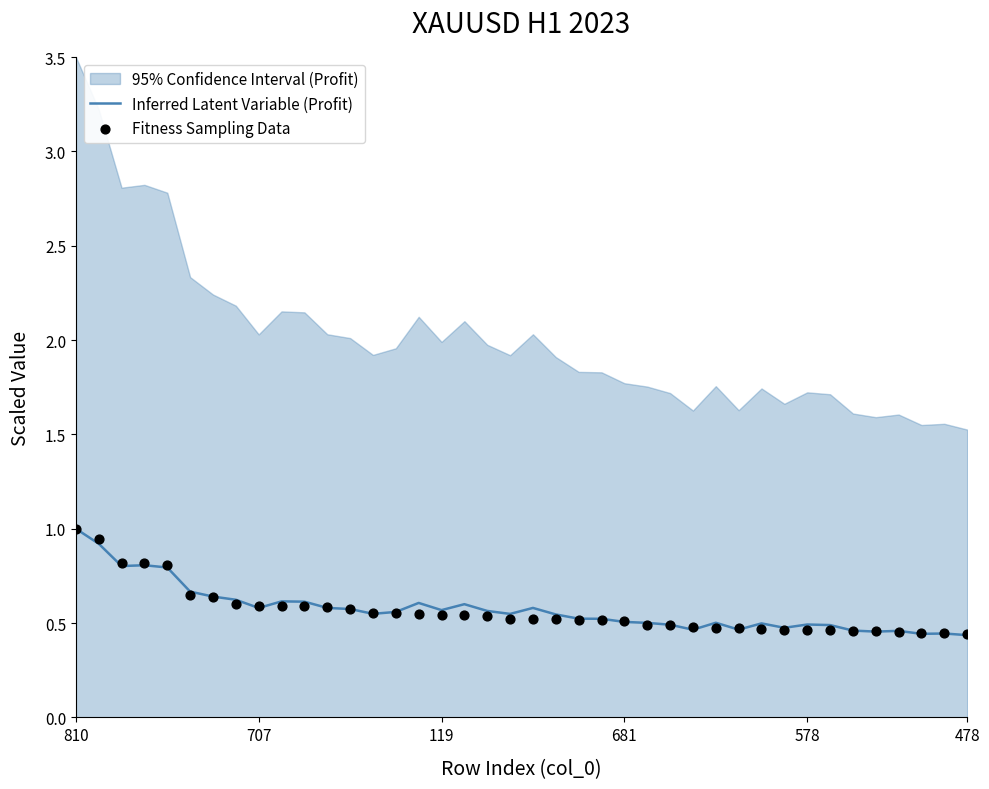

Is it true that Inferred Latent Variable (Profit) equals 0.3 at 578?

False